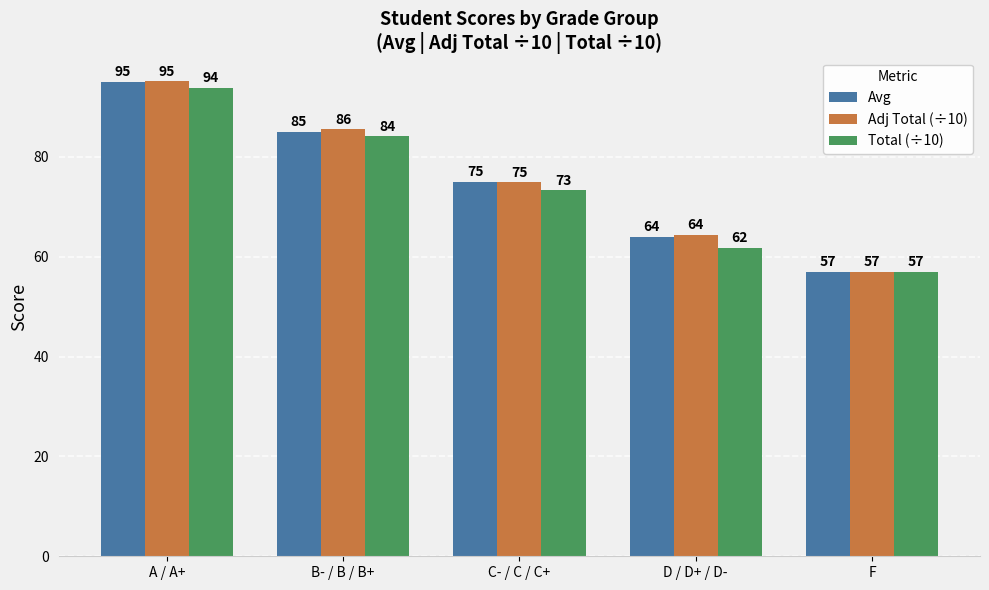

Which series changed the most between B- / B / B+ and F?

Adj Total (÷10)